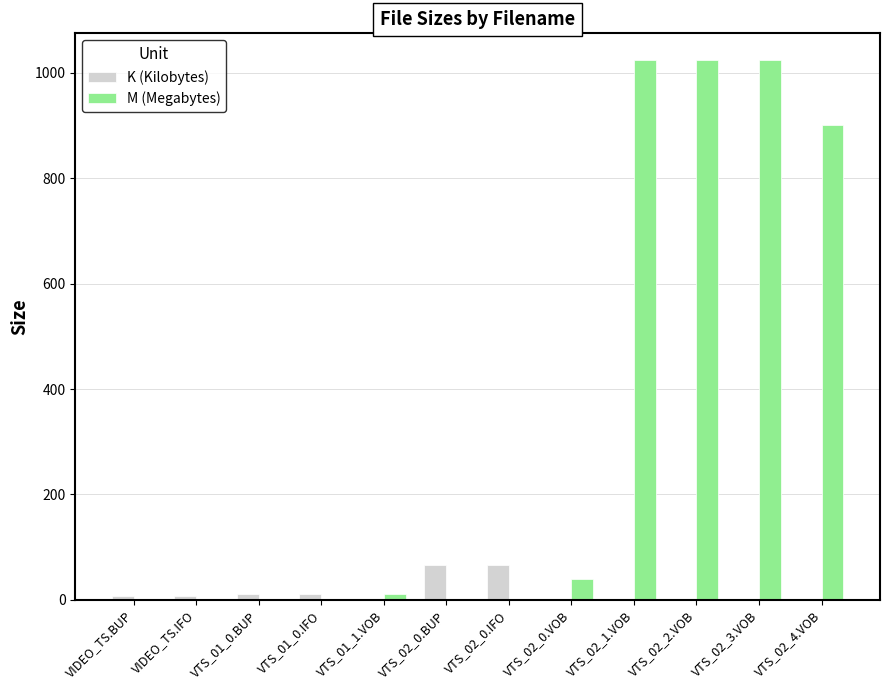

What is the sum of all K (Kilobytes) values?

172.0